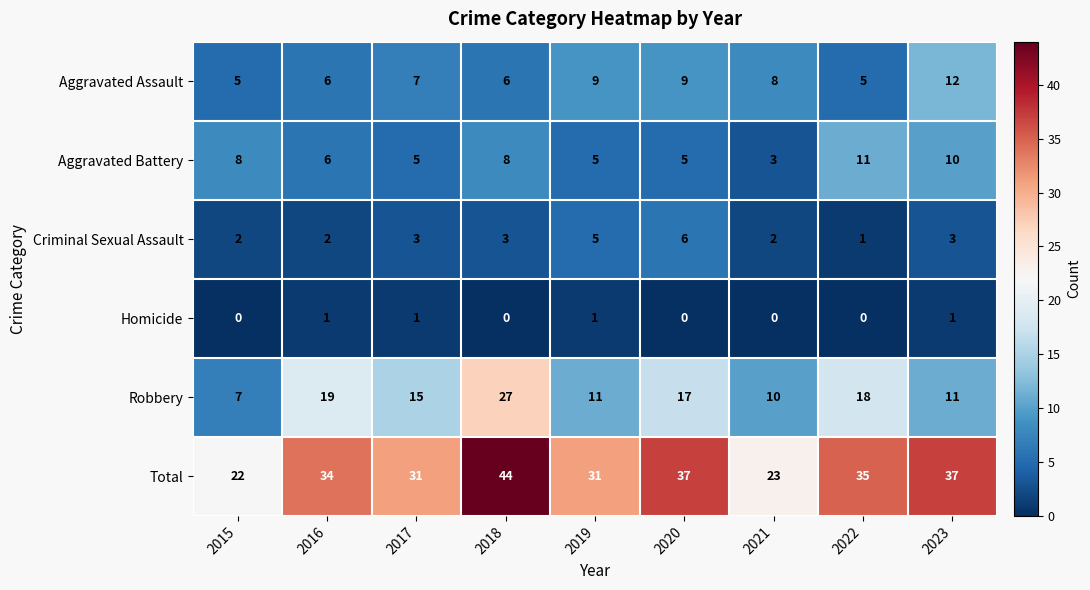

What is the sum of the Robbery values at 2022 and 2021?

28